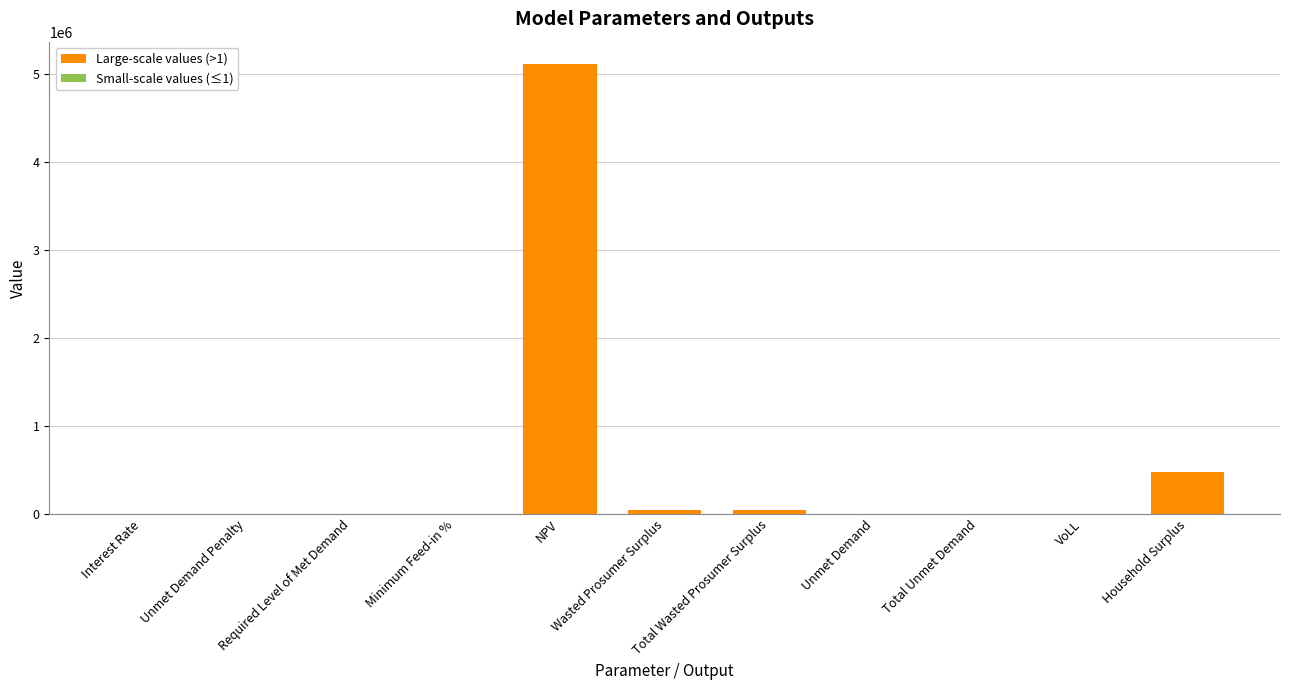

How many data points are above 1889?

6